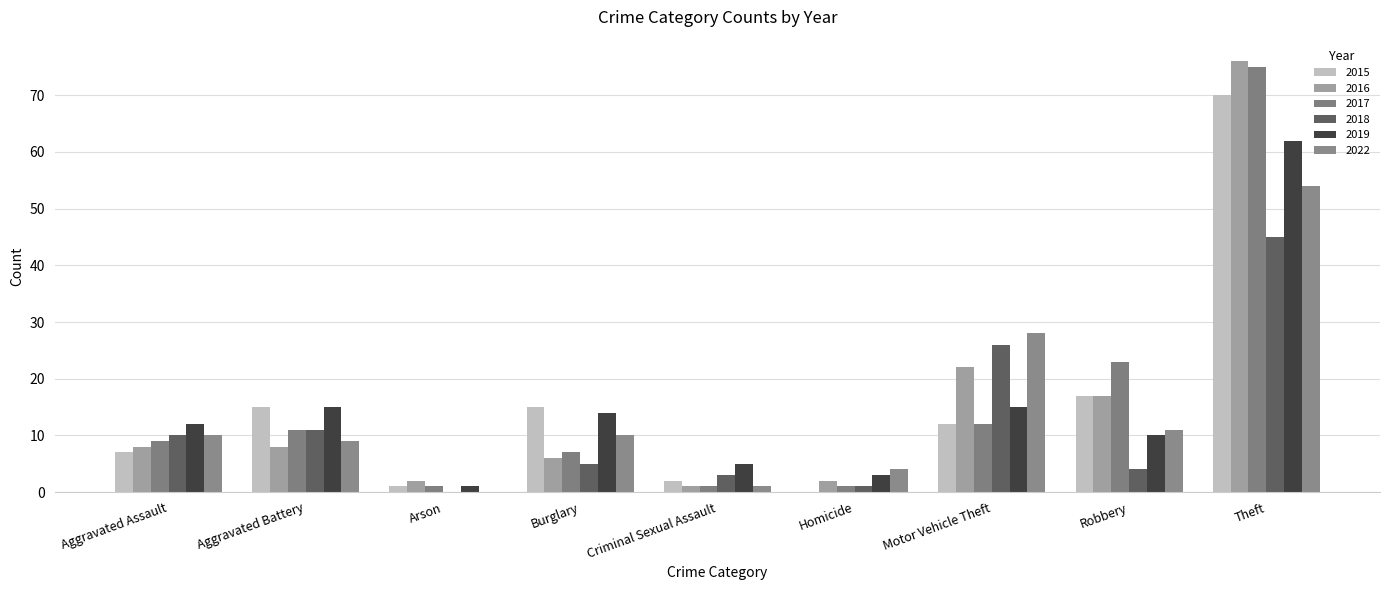

Are the bars grouped side by side (vs. stacked)?

Yes